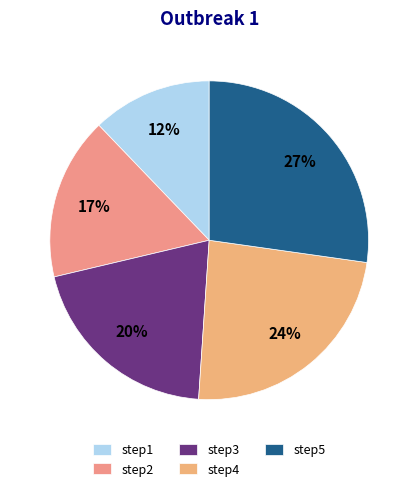

What is the largest slice in the pie chart?

step5